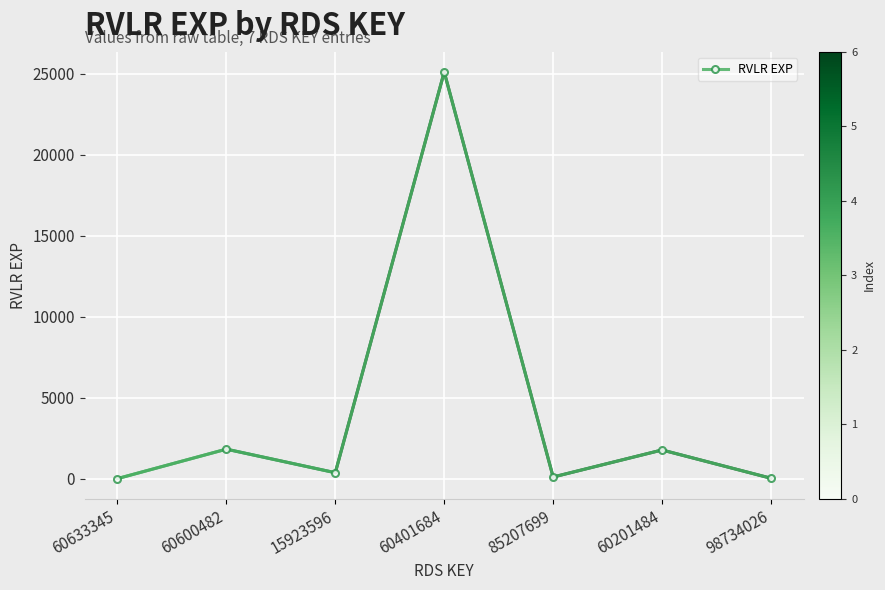

What is the difference between the second highest and second lowest values?

1797